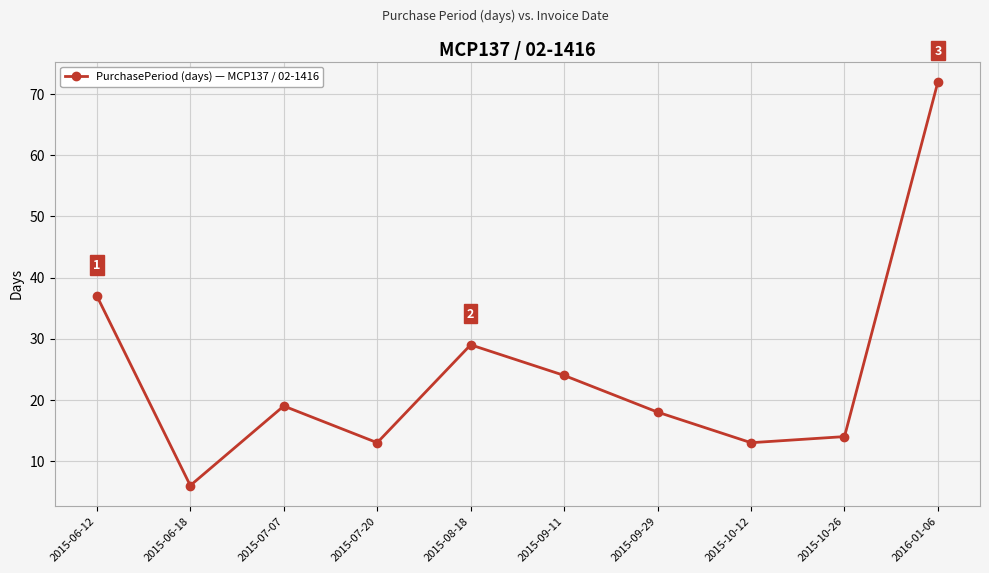

True or false: the data has more than 0 interior local peaks.

True